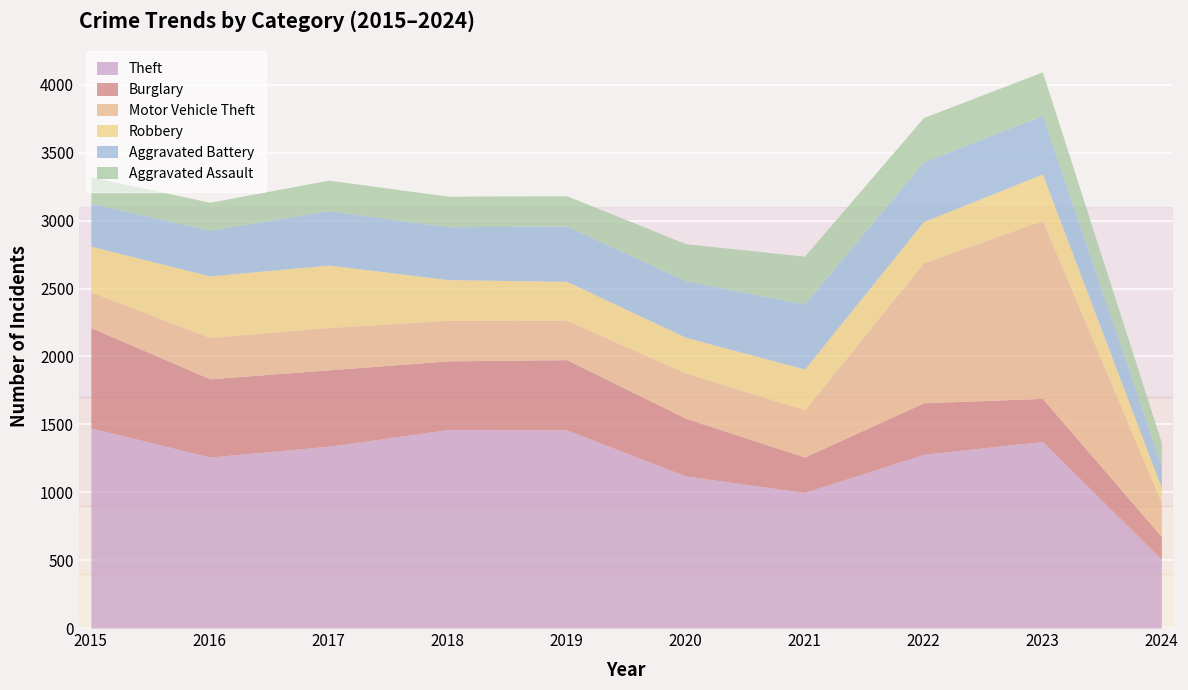

What is the difference between the highest and lowest values at 2016?

1053